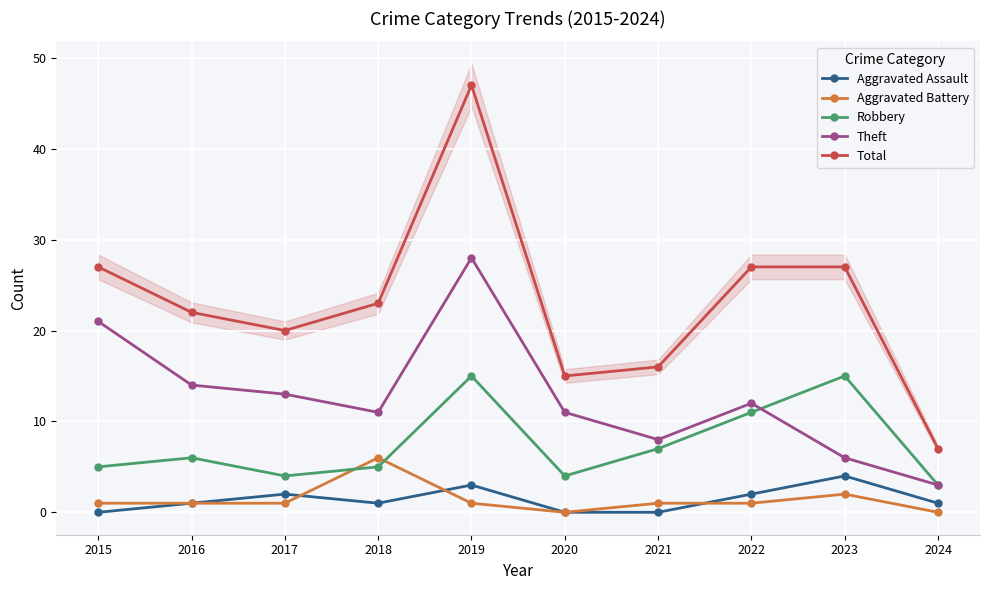

How many values in the Aggravated Assault series are below 1?

3